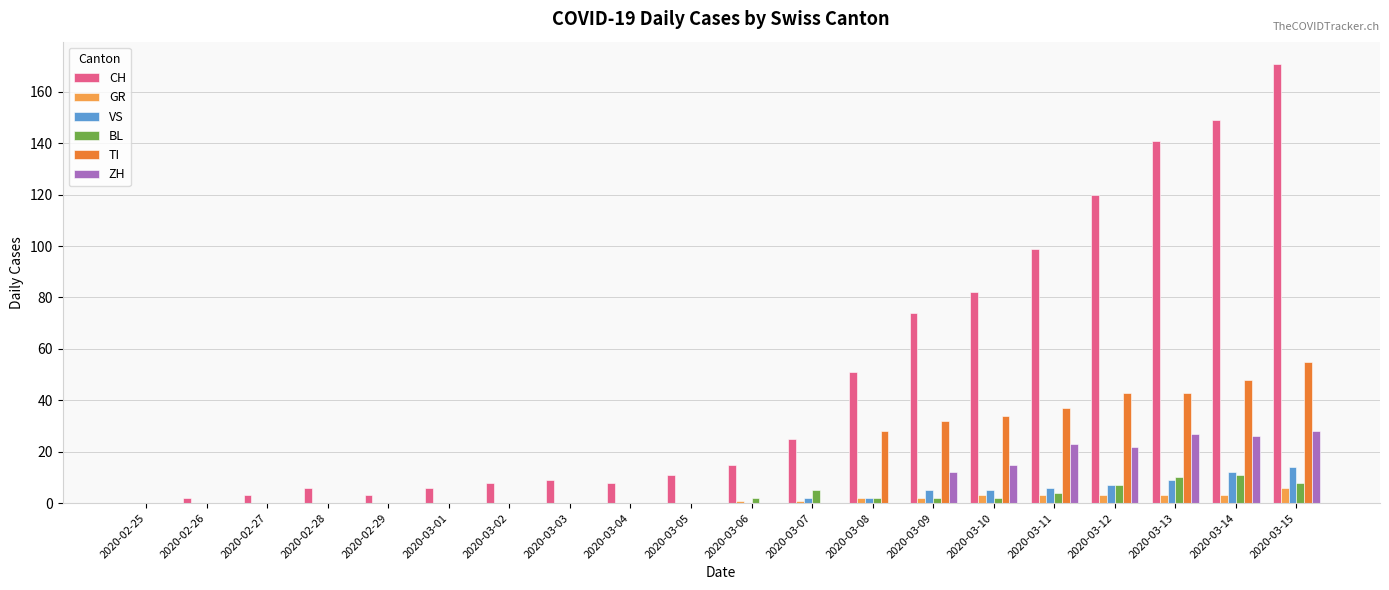

What is the highest value of the GR series?

6